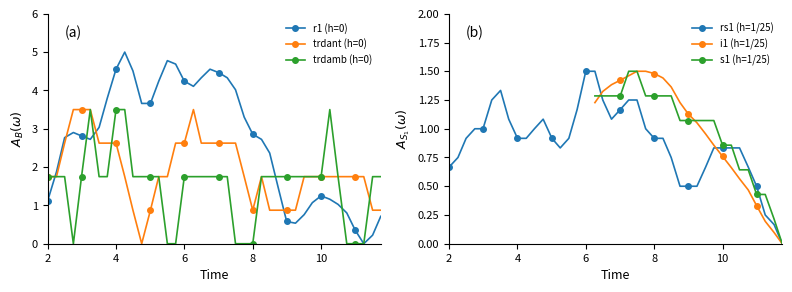

True or false: r1 (h=0) has more than 1 points higher than both neighbors.

True